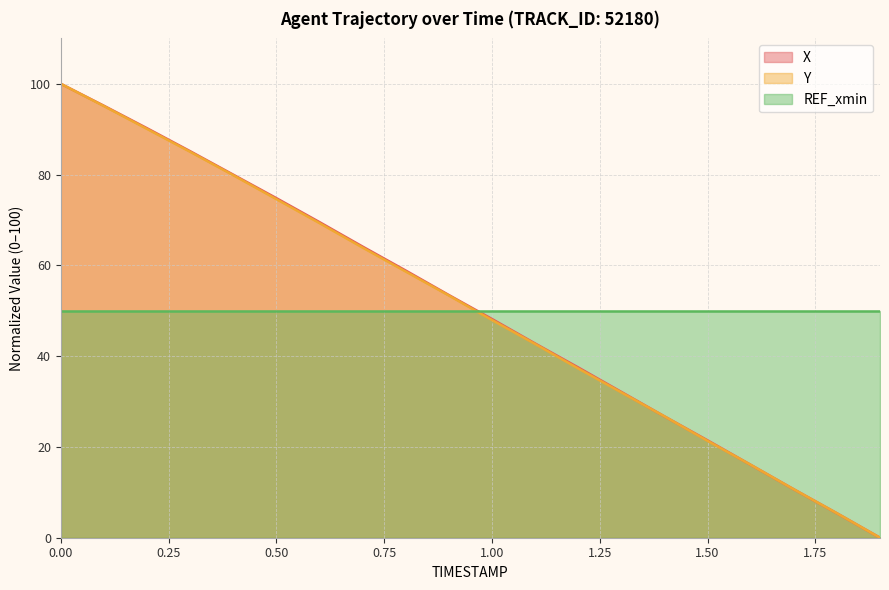

After their last crossing, which series has the higher values: X or REF_xmin?

REF_xmin